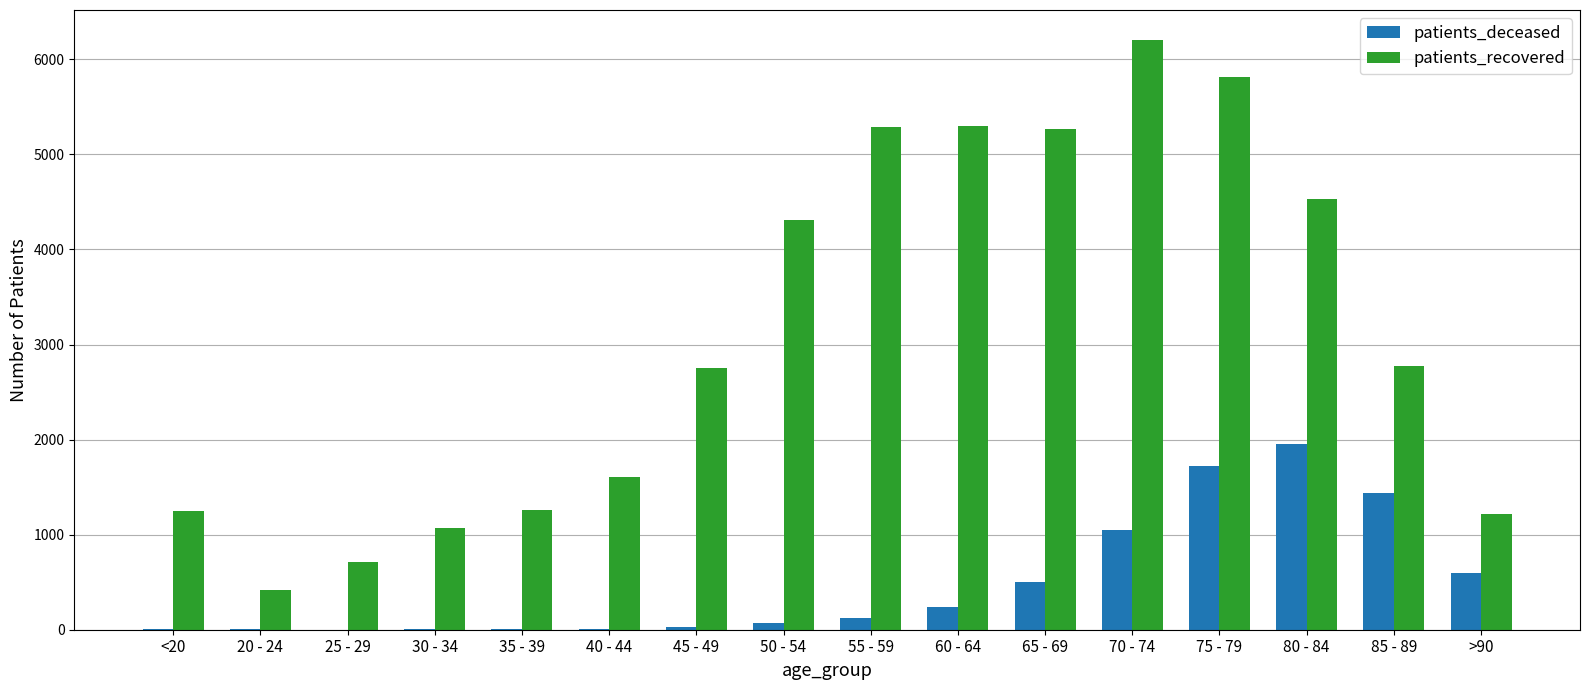

What is the spread (max minus min) of values at 80 - 84?

2580